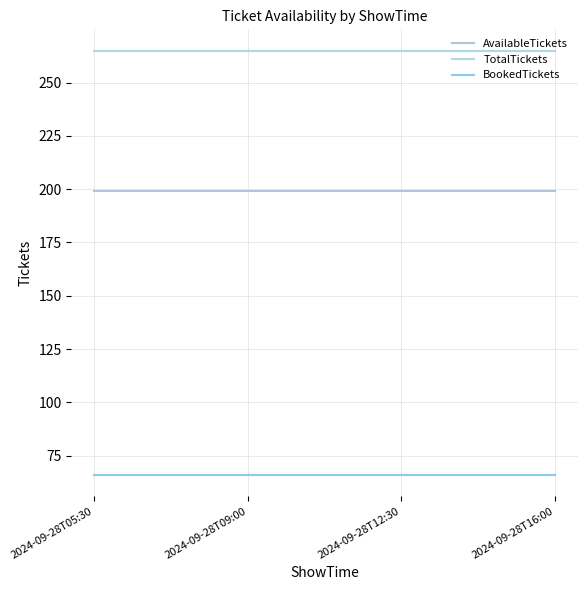

Does the chart display data point markers on the line(s)?

No